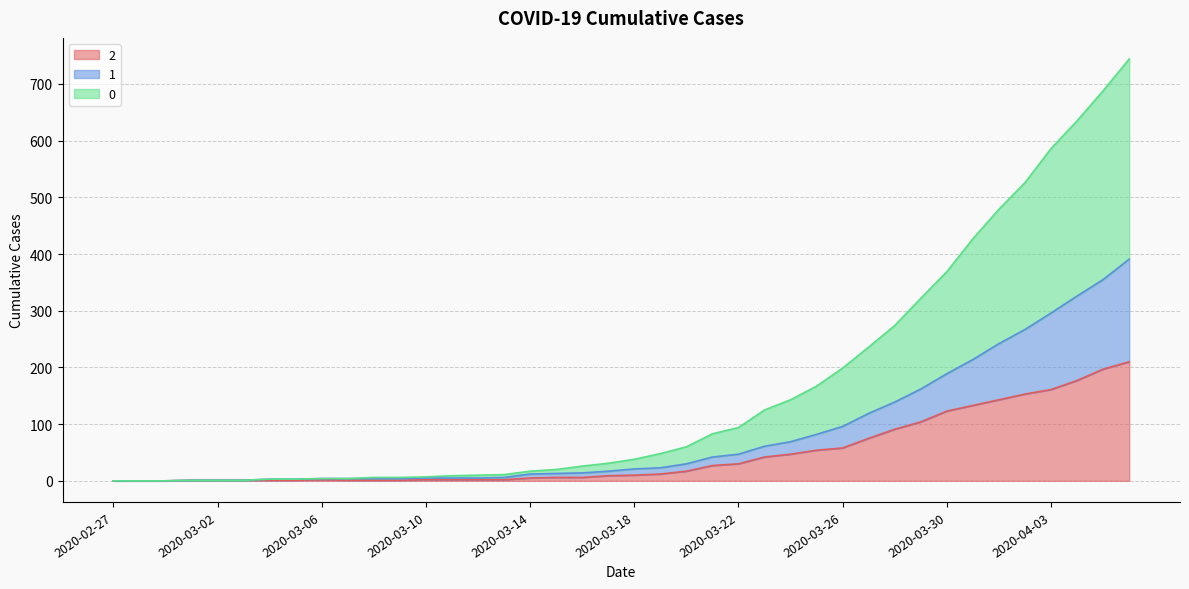

The 2 series shows 0 at 2020-03-05. True or false?

False